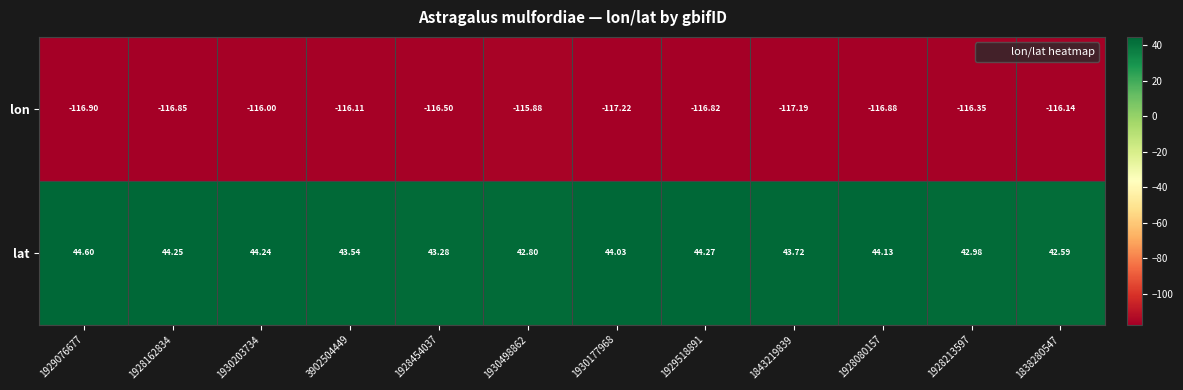

Rank the series at 1930177968 from highest to lowest value.

lat, lon